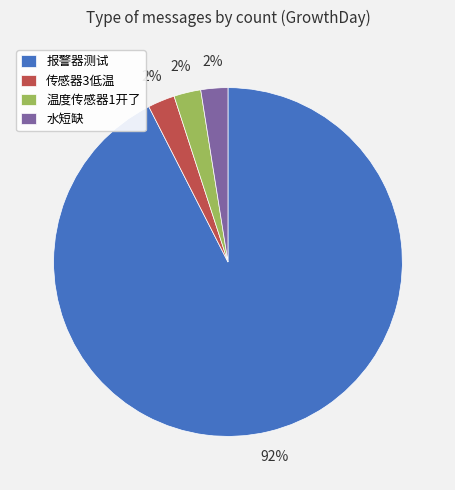

What is the largest slice in the pie chart?

报警器测试